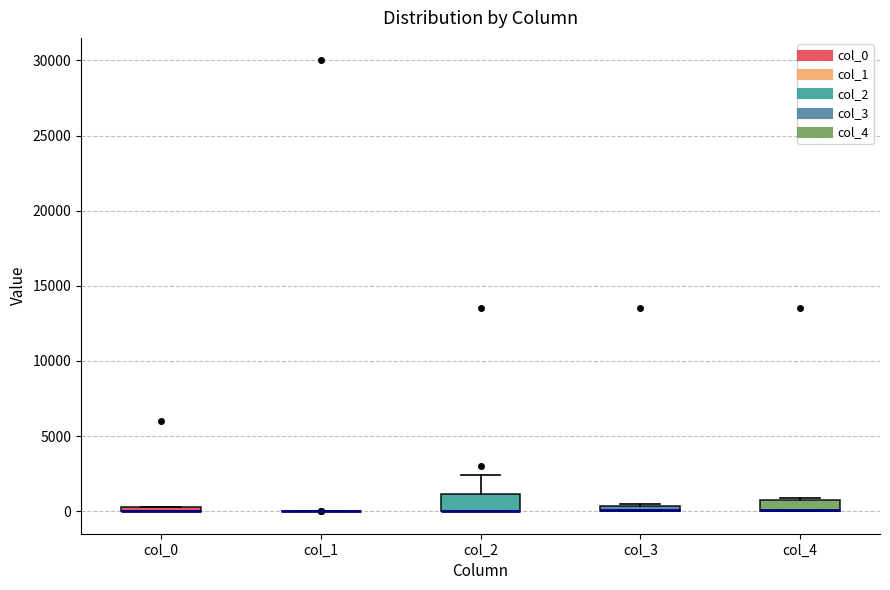

Where is the upper edge of the box for col_4 on the y-axis? The values are not printed on the chart, so give them approximately, as read against the axis.

1000